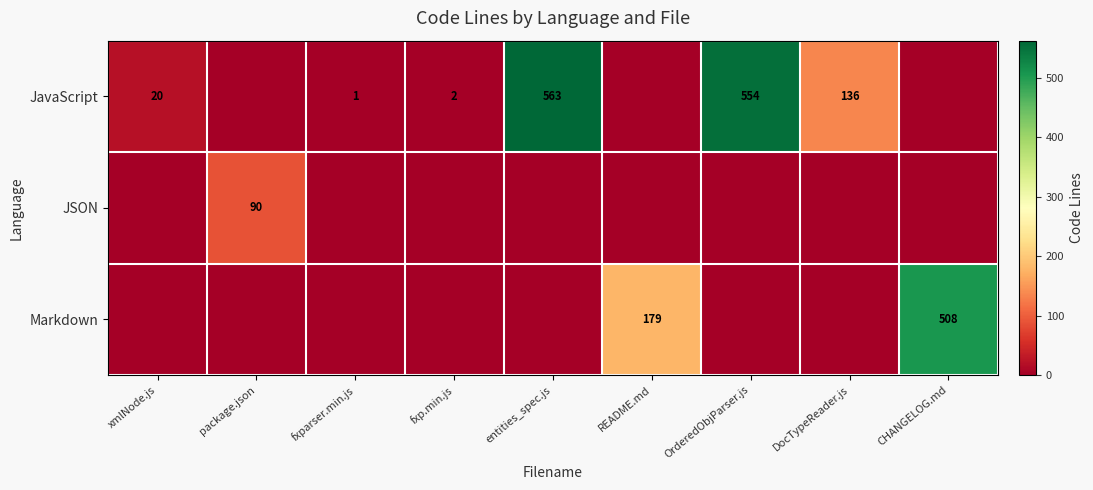

Is it true that JavaScript equals 136 at DocTypeReader.js?

True